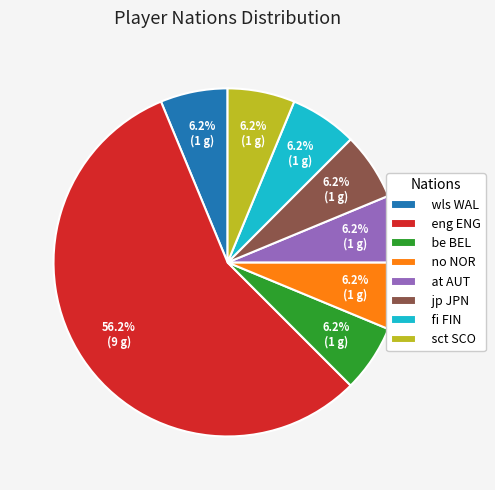

Approximately how many times larger is the value at at AUT compared to no NOR?

1.0